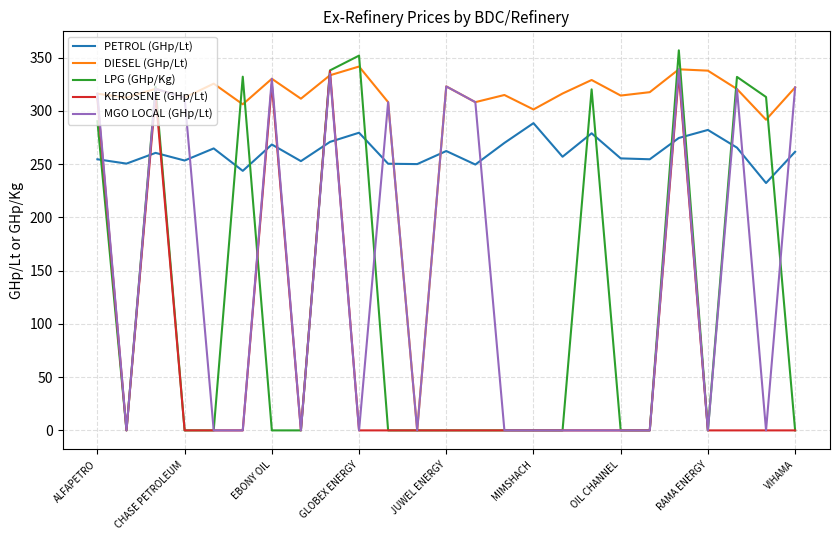

True or false: PETROL (GHp/Lt) and KEROSENE (GHp/Lt) cross at least once.

True